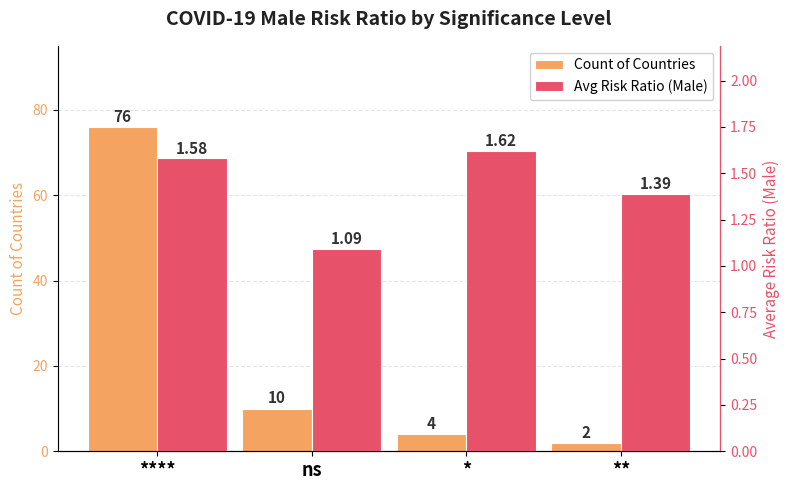

Count the Avg Risk Ratio (Male) values in the range 1 to 2.

4